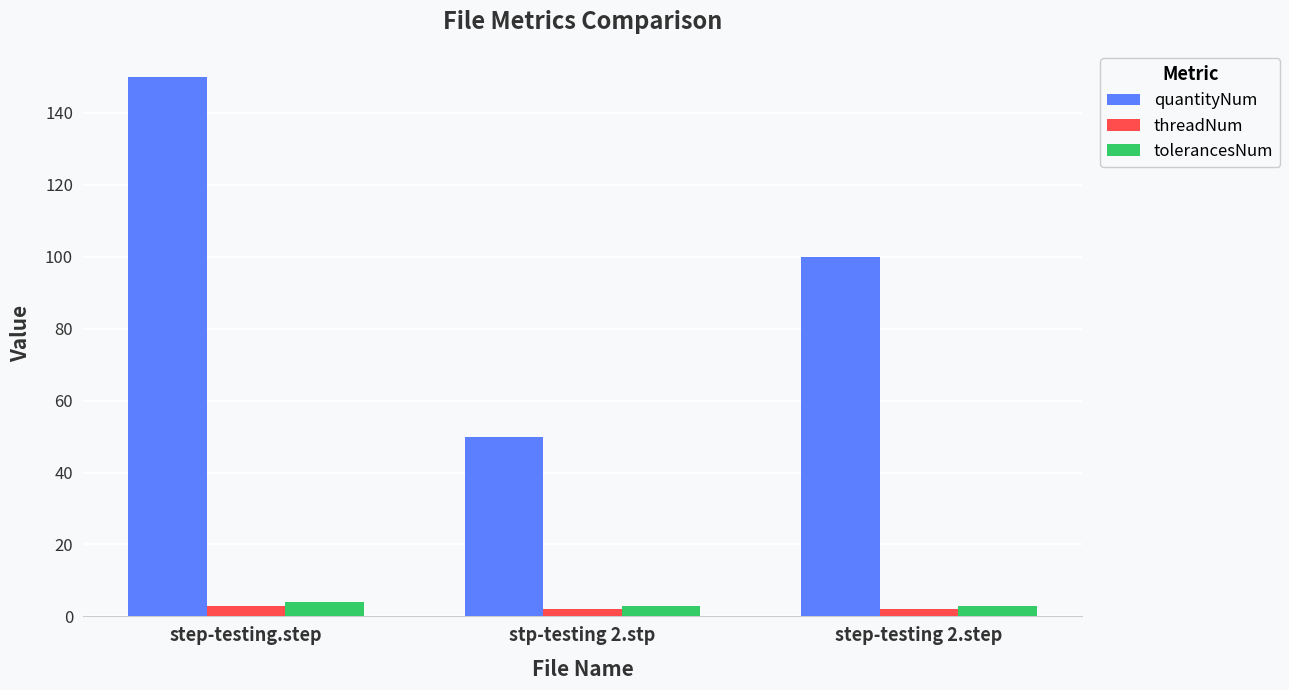

Is it true that quantityNum equals 224 at step-testing.step?

False